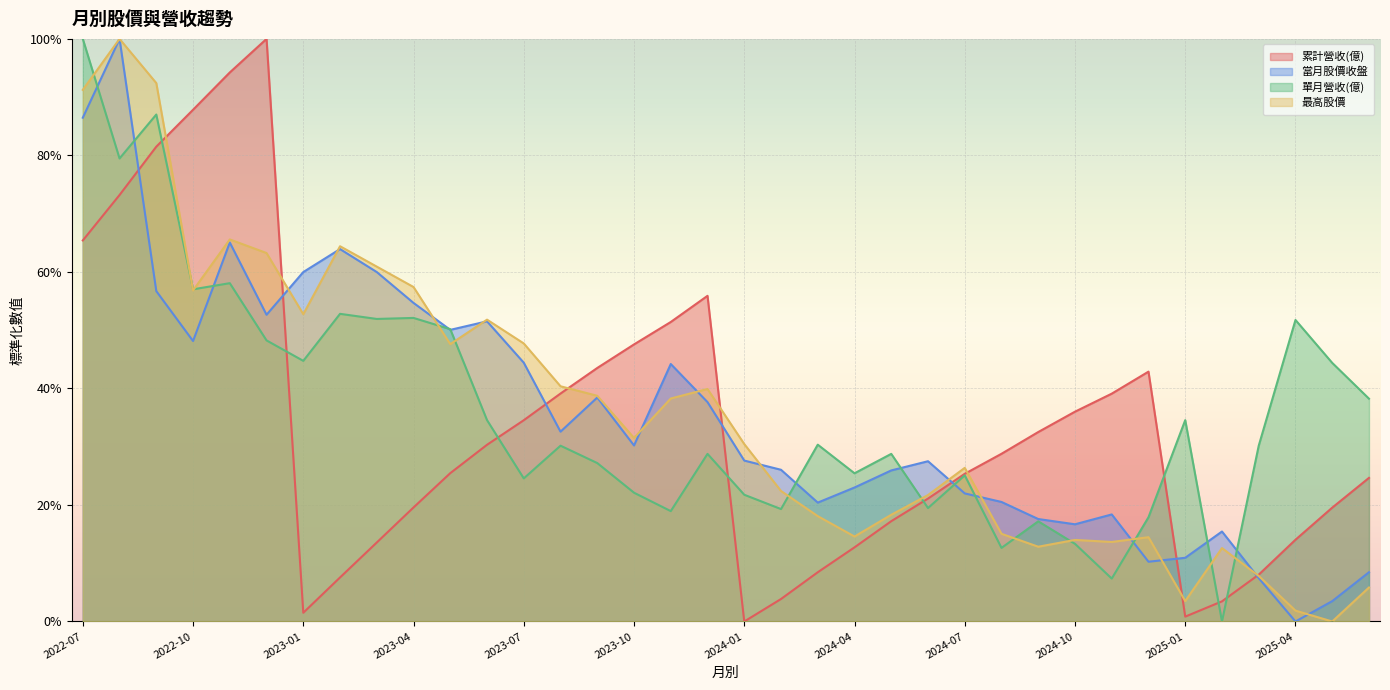

What are all the series names shown in the legend?

累計營收(億), 當月股價收盤, 單月營收(億), 最高股價